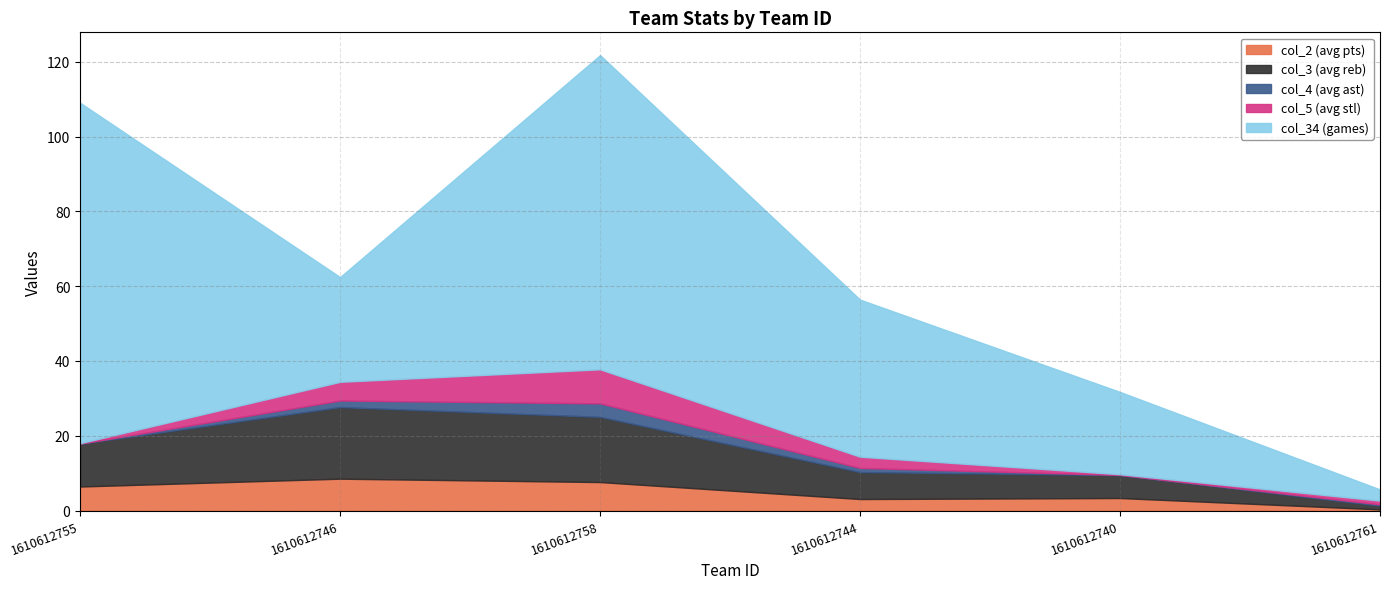

What is the sum of all col_3 values?

62.4